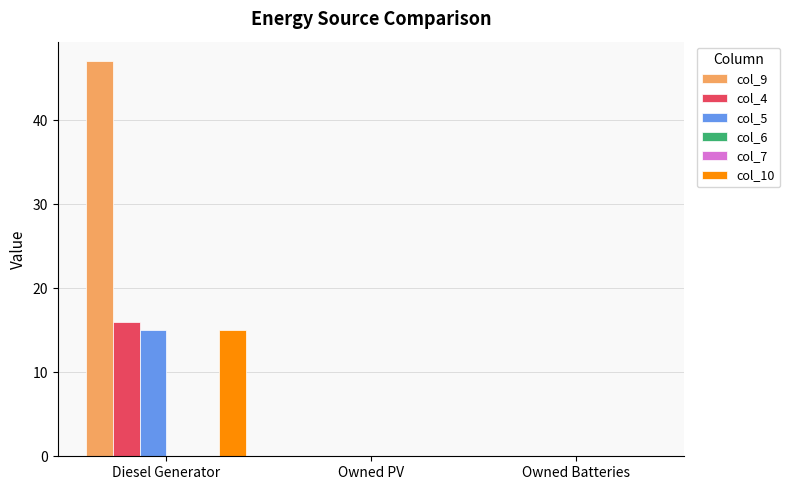

At which category is the sum across all series the highest?

Diesel Generator